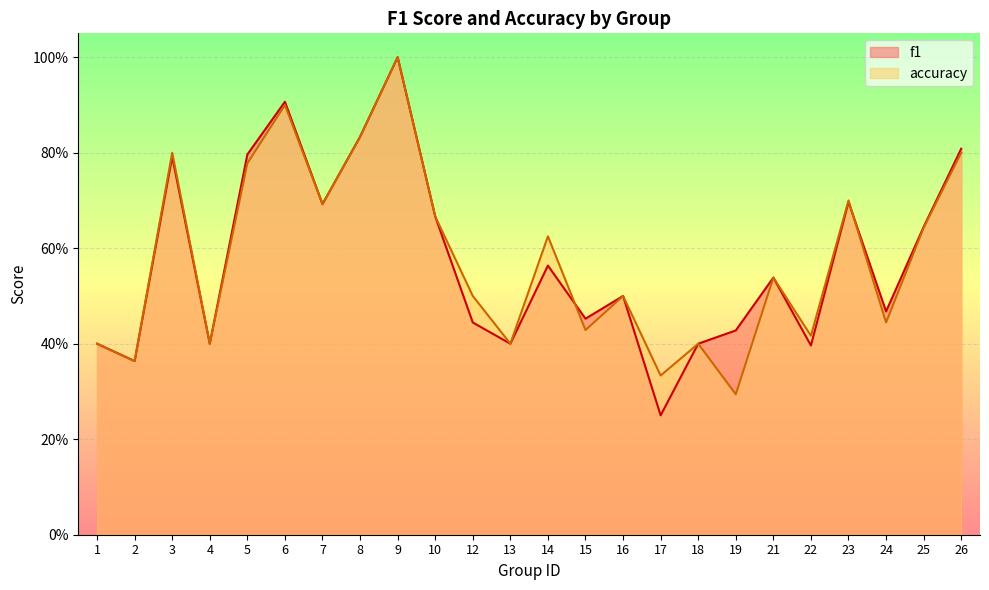

At which label does accuracy reach its peak?

9